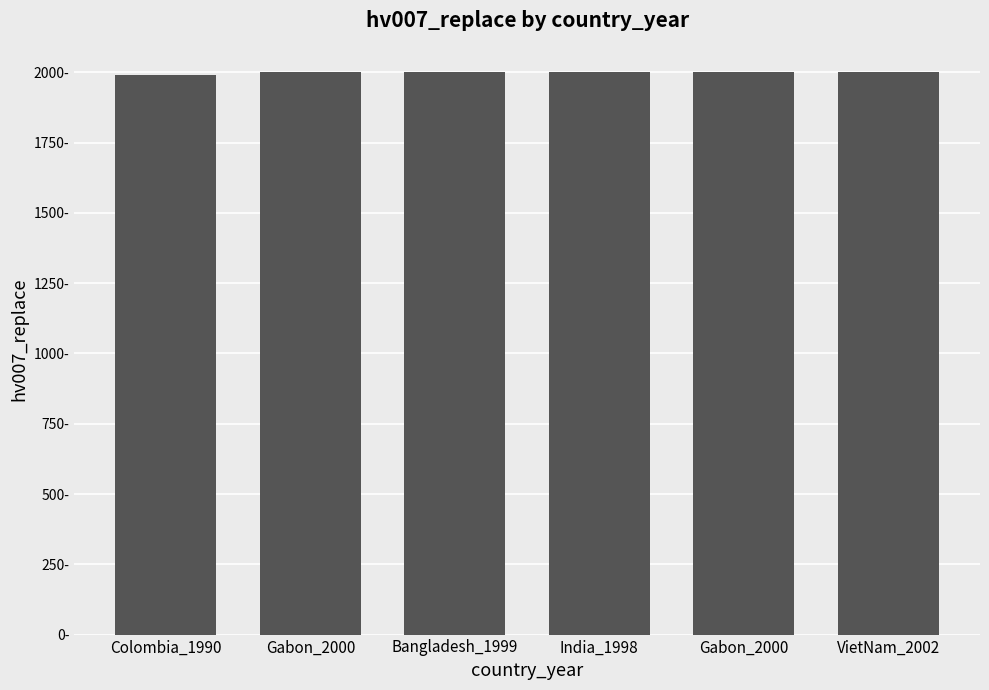

Approximately how many times larger is the value at Gabon_2000 compared to Gabon_2000?

1.0